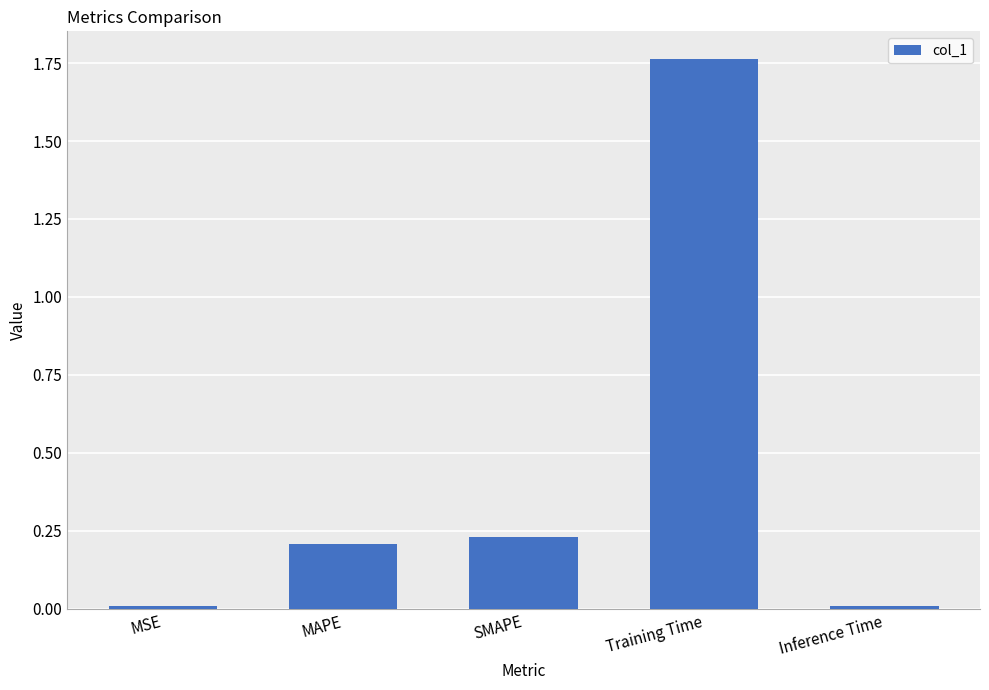

True or false: the data shows 0.1 at MAPE.

False